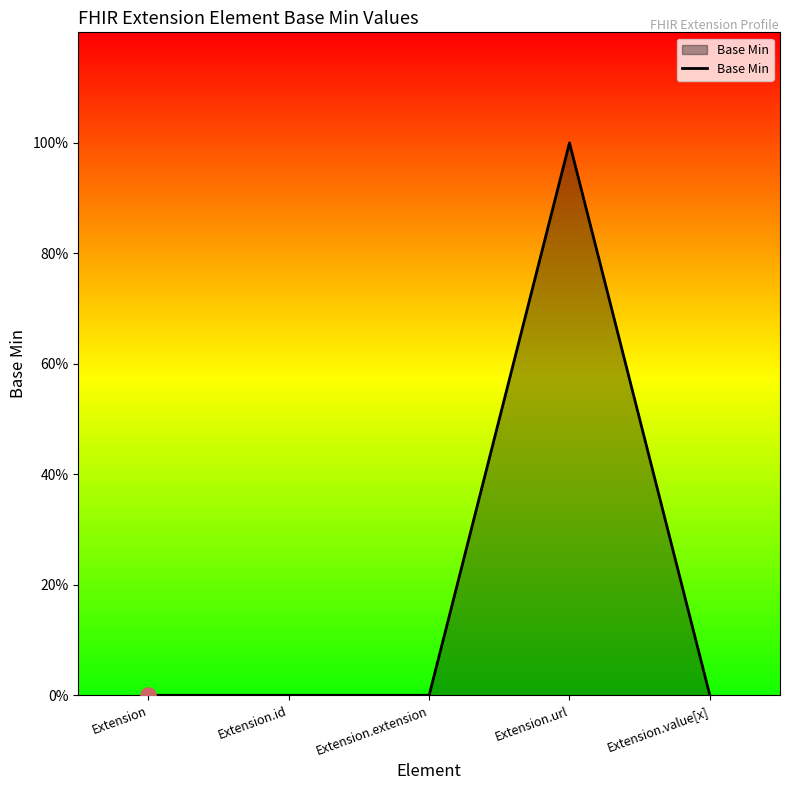

Which has a higher value, Extension or Extension.extension?

Extension